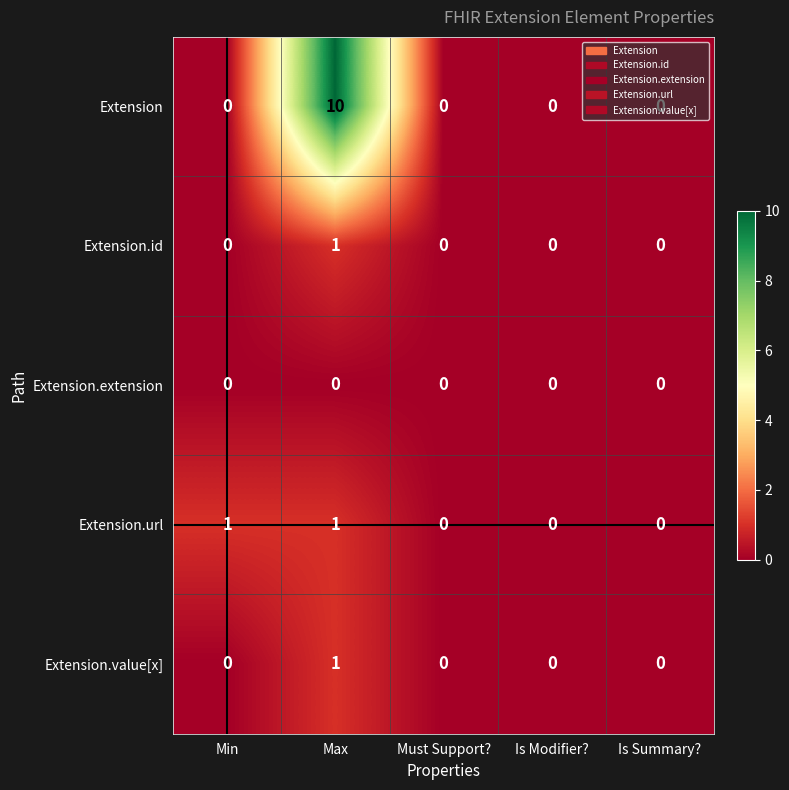

How many Extension.id values are between 0 and 1?

5